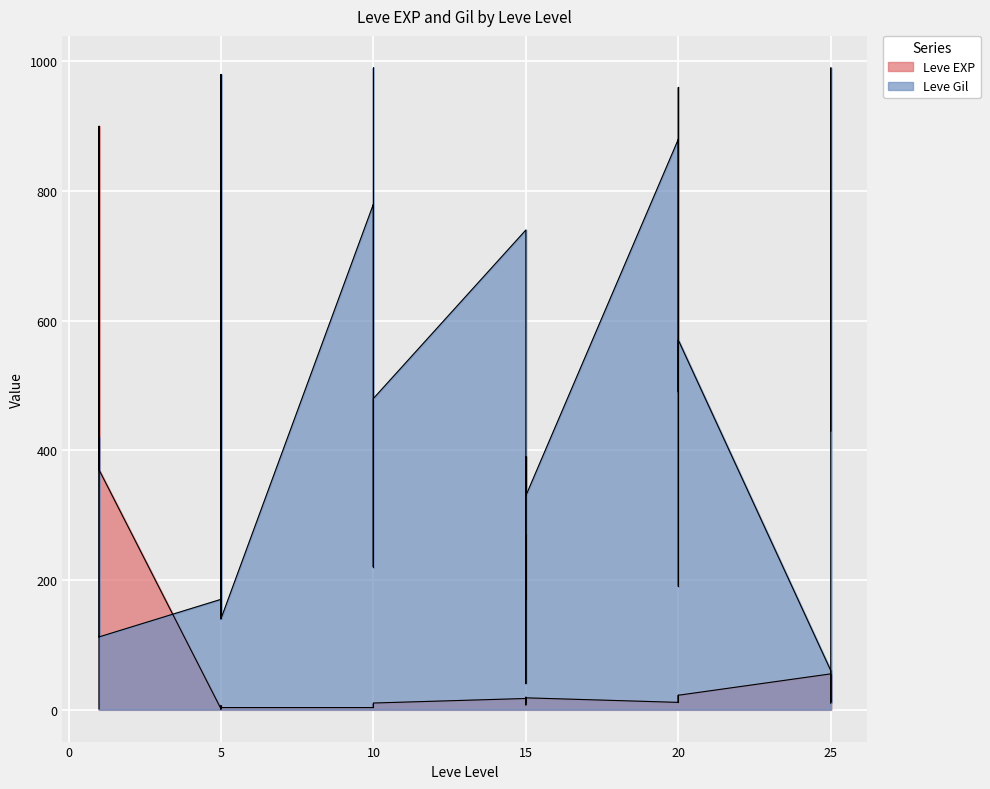

What is the smallest value displayed?

1